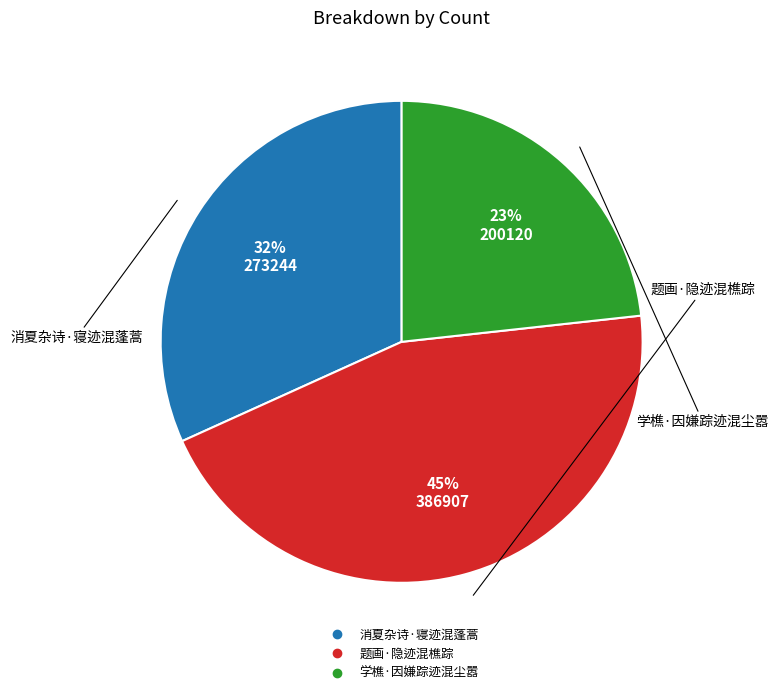

Does 消夏杂诗·寝迹混蓬蒿 represent more than half of the total?

No